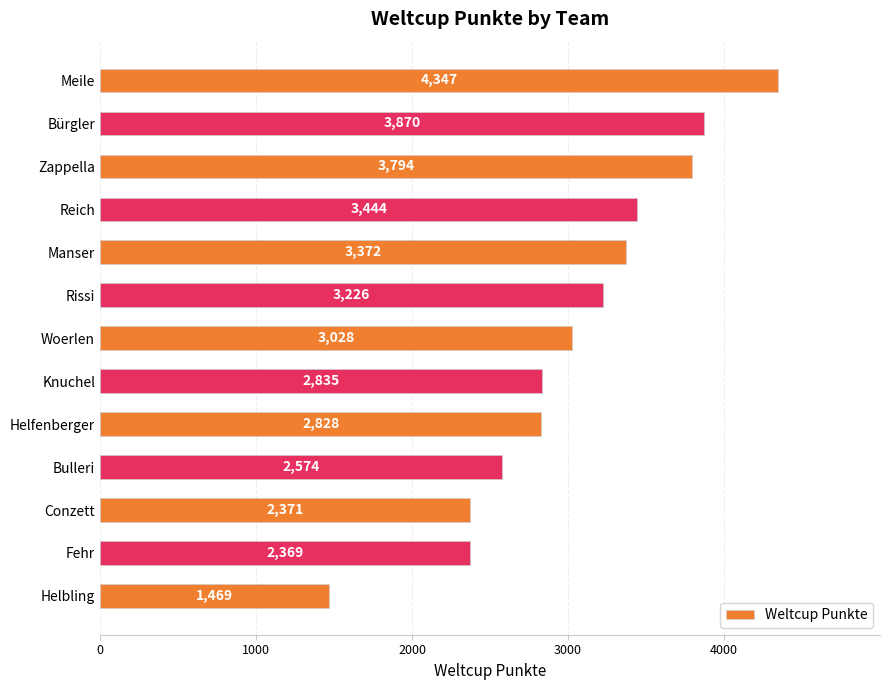

What is the change in value from Zappella to Fehr?

-1425